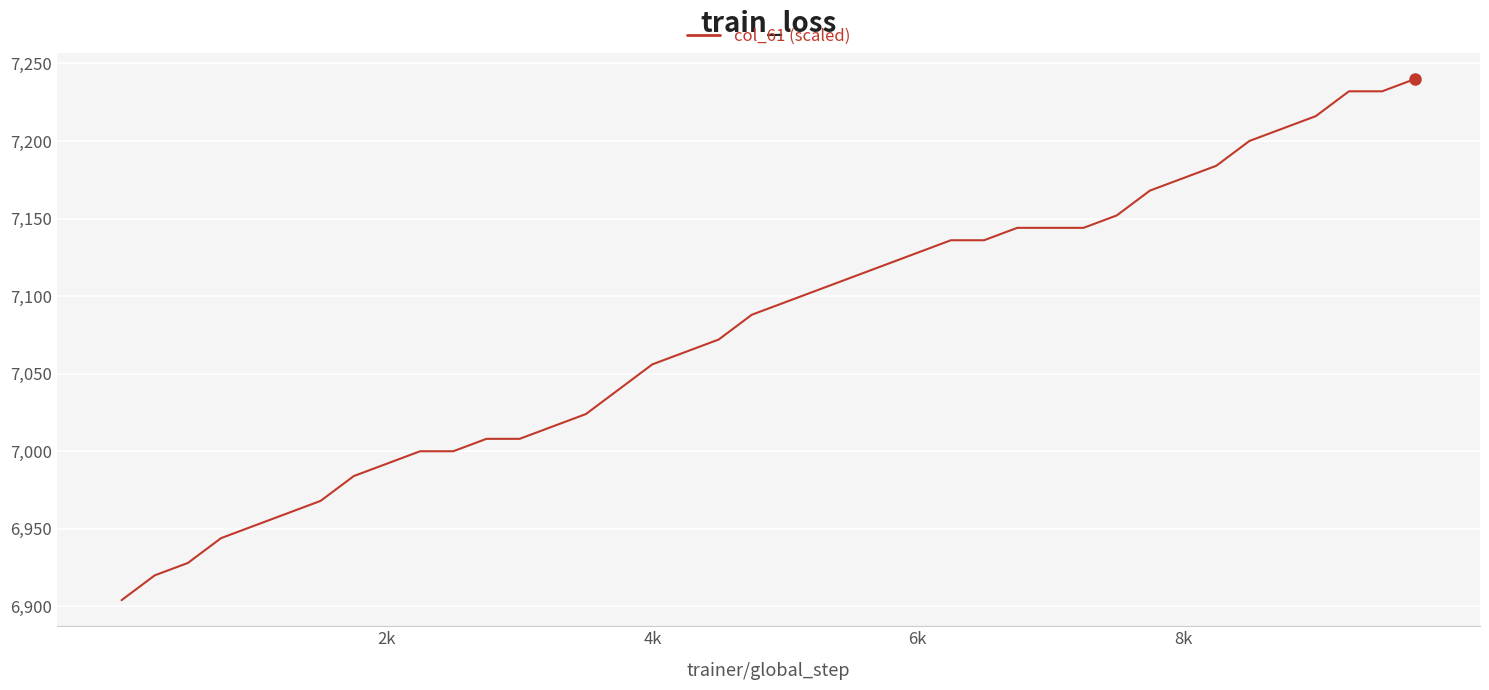

What is the average value?

7080